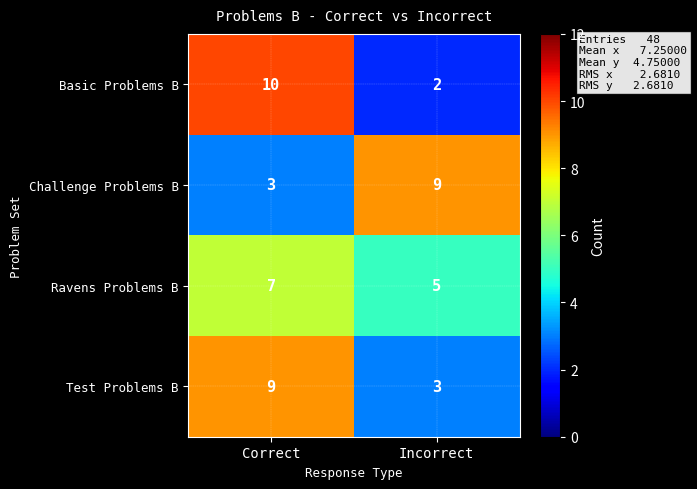

What is the maximum value for Ravens Problems B?

7